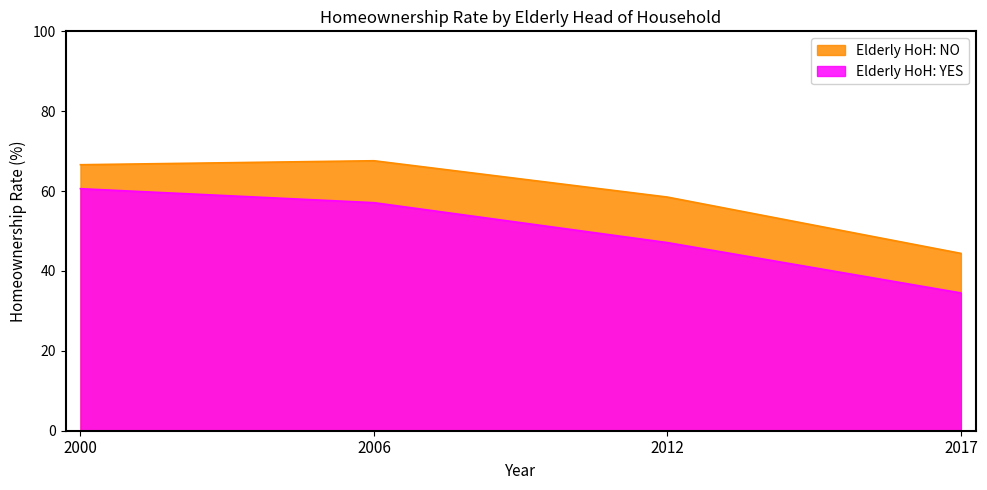

Rank the categories by Elderly HoH: YES value from lowest to highest.

2017, 2012, 2006, 2000